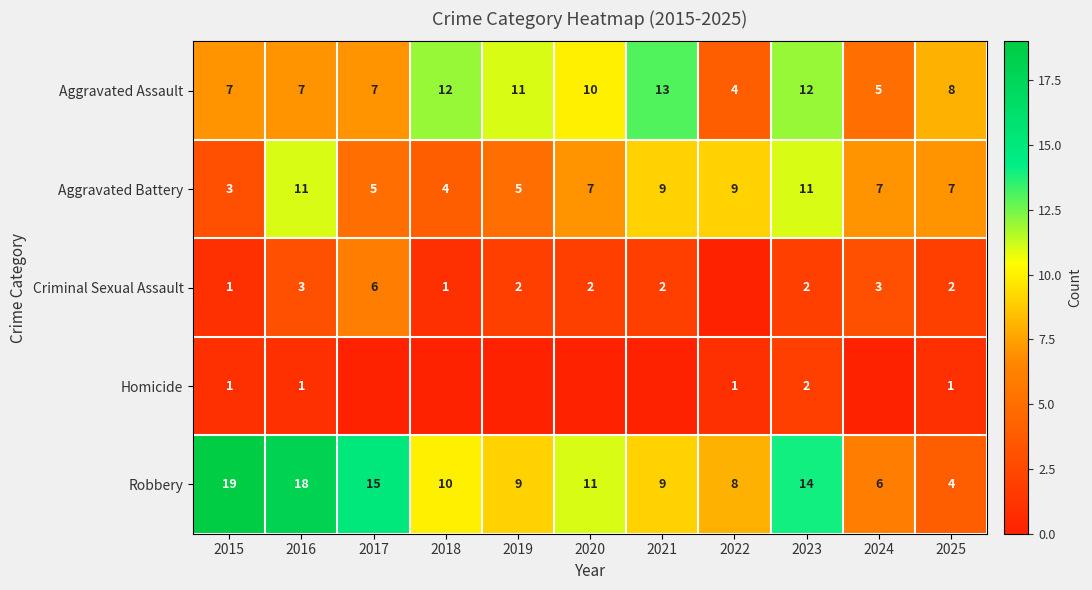

At which label does Aggravated Battery first exceed 7?

2016